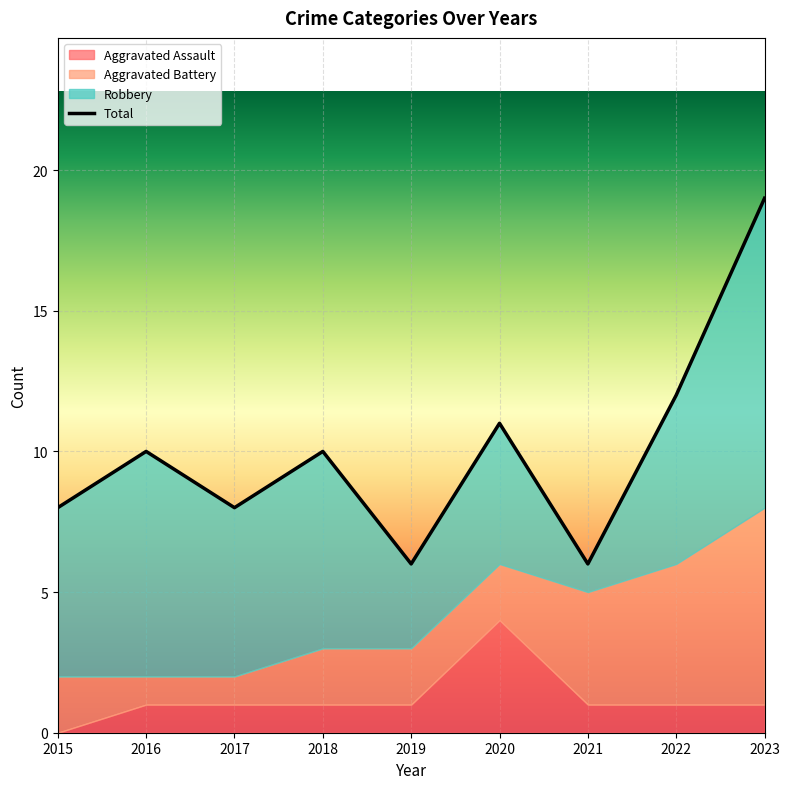

How many distinct data groups are displayed?

4